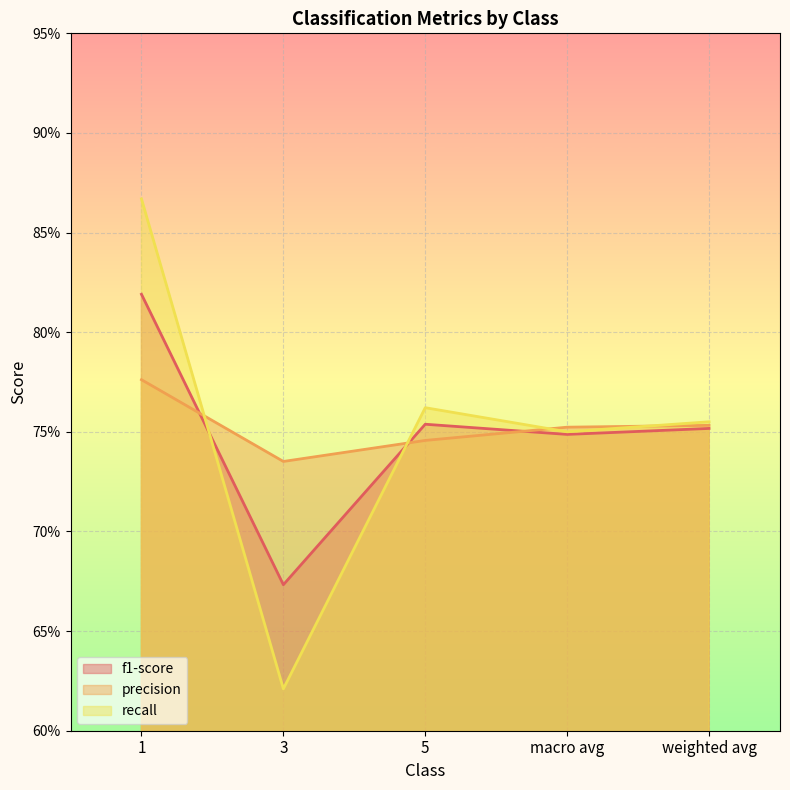

Is the value of f1-score at weighted avg greater than the value of recall at 3?

Yes